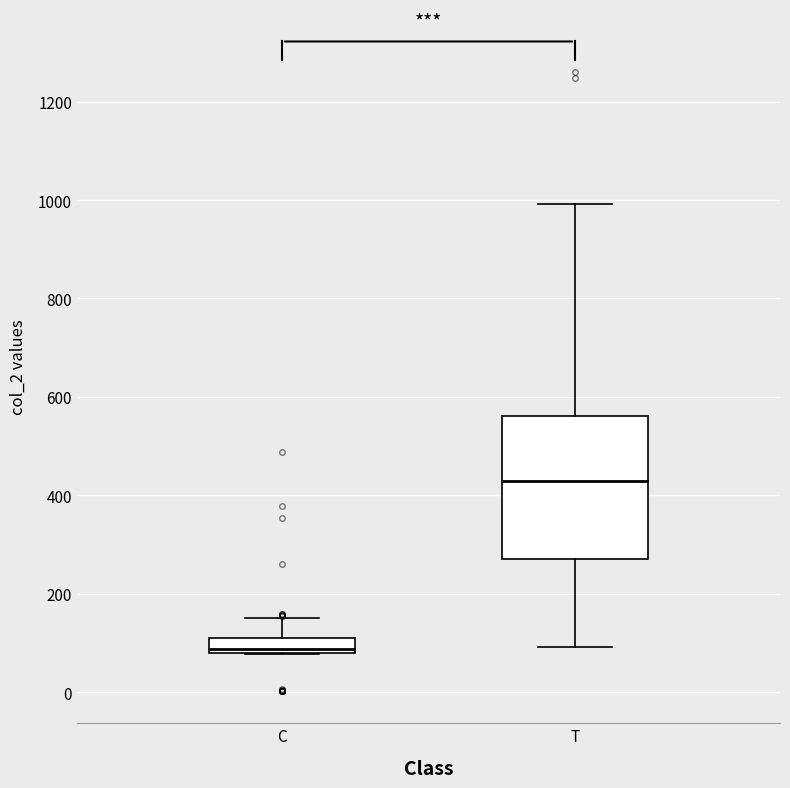

Which box has the highest median line?

T